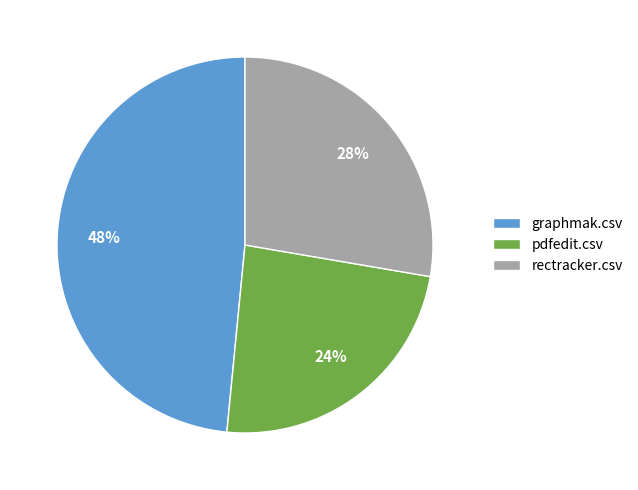

What percentage is the rectracker.csv slice, to the nearest percent?

28%